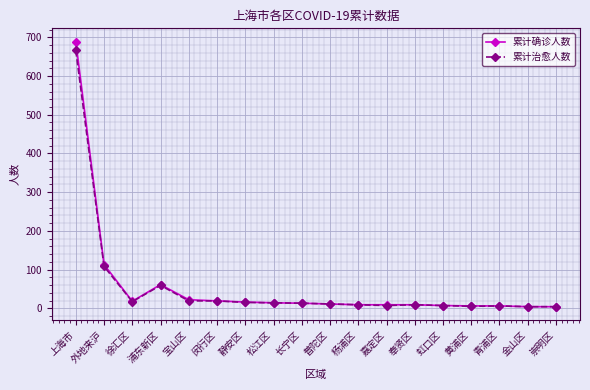

True or false: 累计确诊人数 has a value of 917 at 上海市.

False